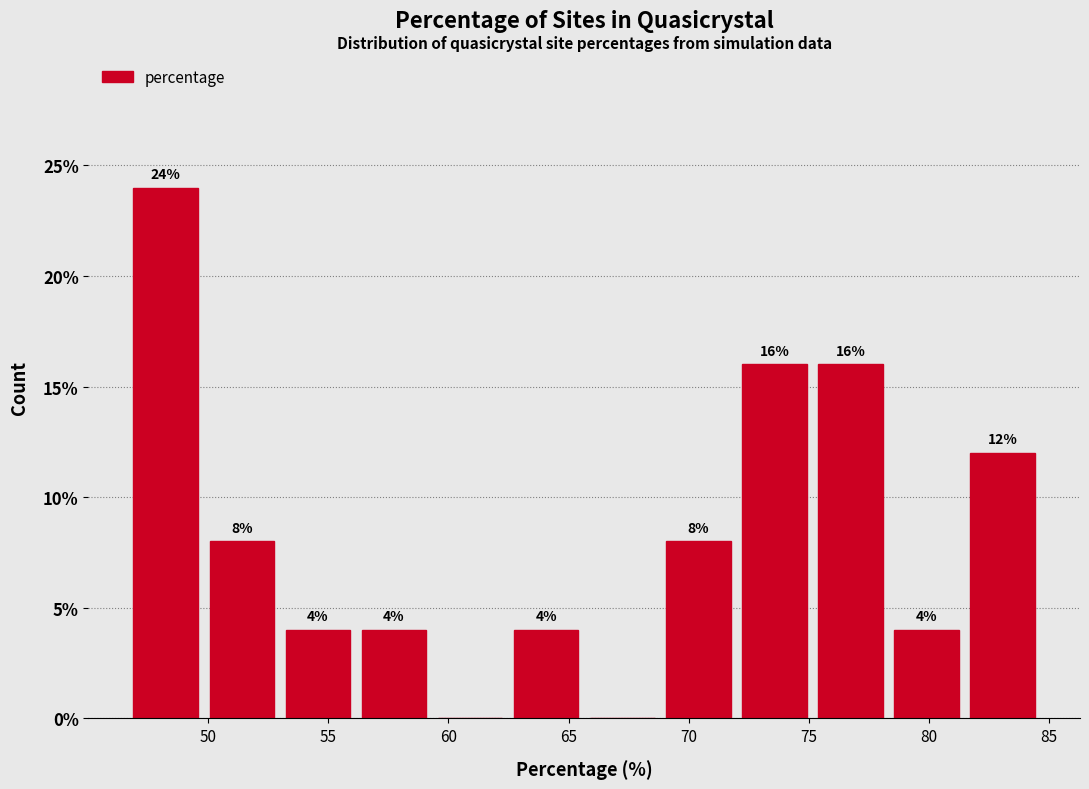

Over which range of the x-axis is the bar tallest?

47.0 to 50.0